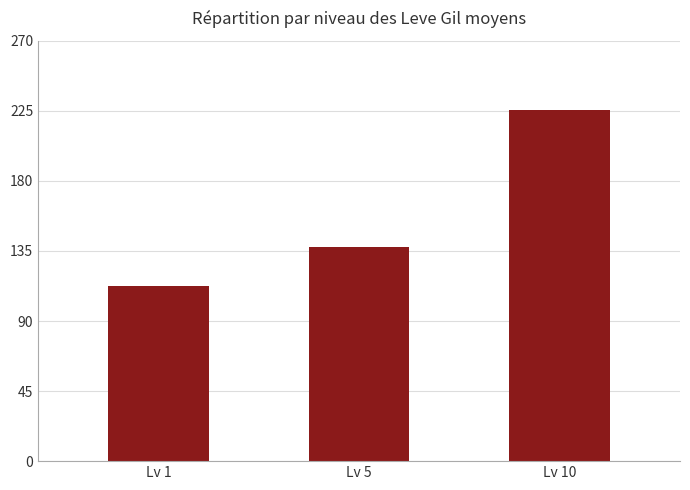

Count the number of categories in the chart.

3